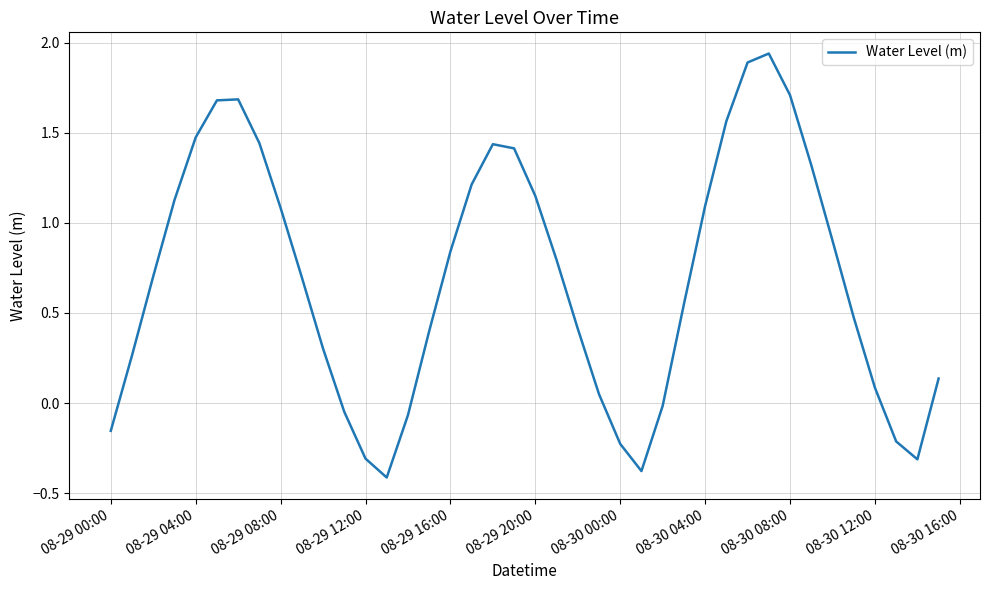

Does the chart display data point markers on the line(s)?

No